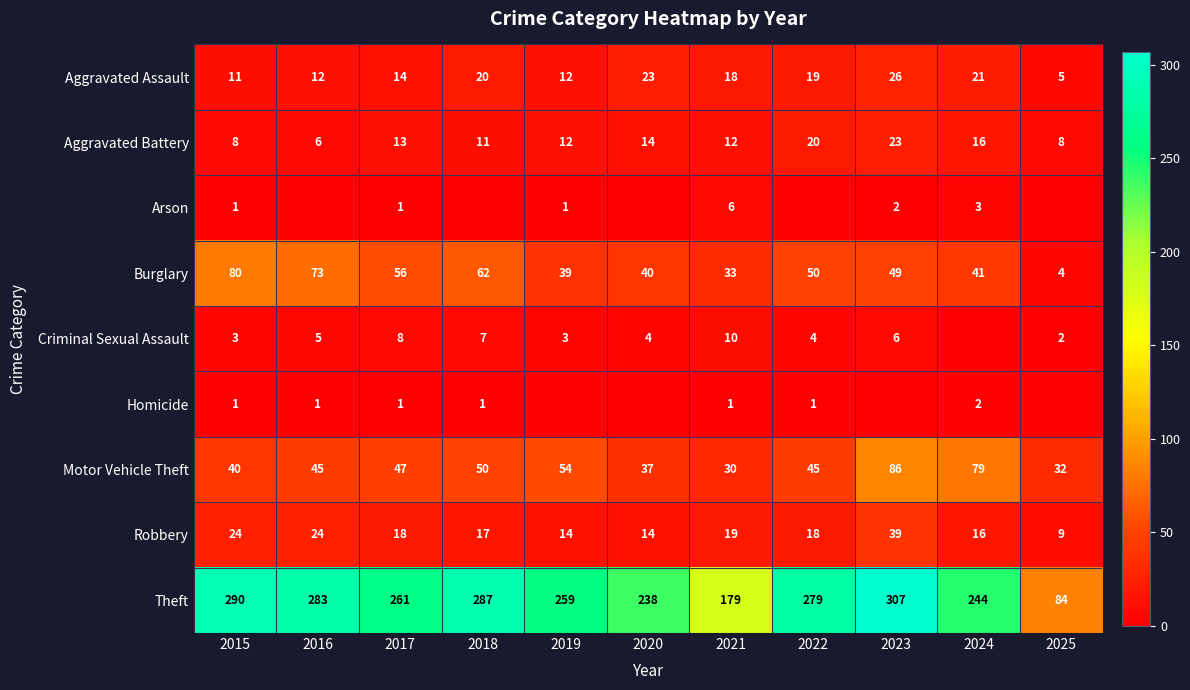

What is the minimum value for Theft?

84